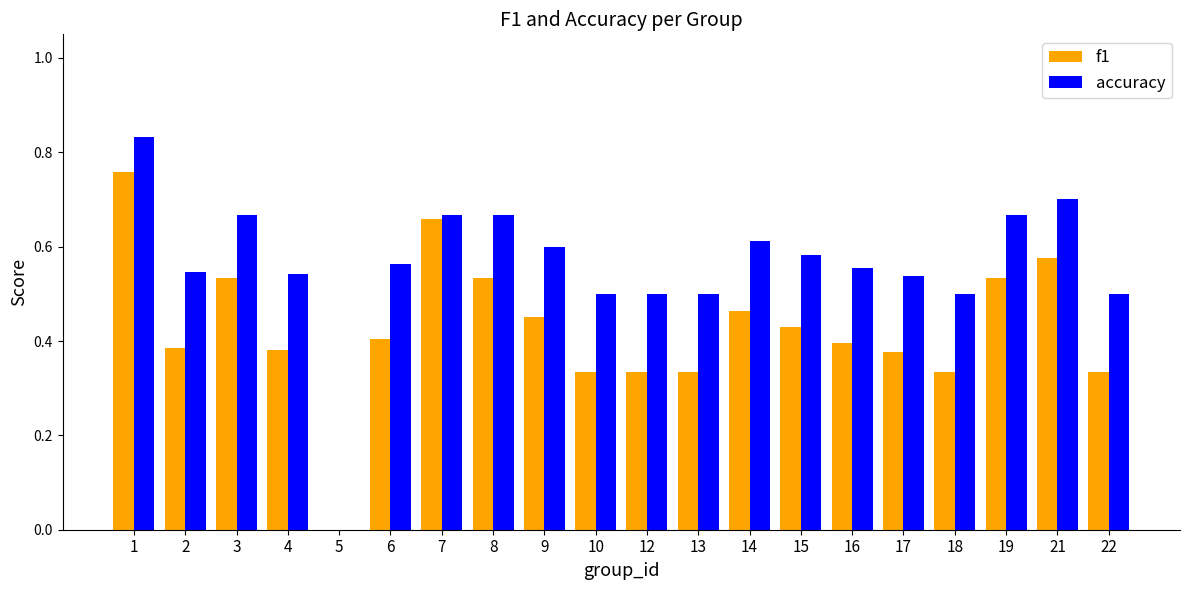

Which series has the largest total across all categories?

accuracy